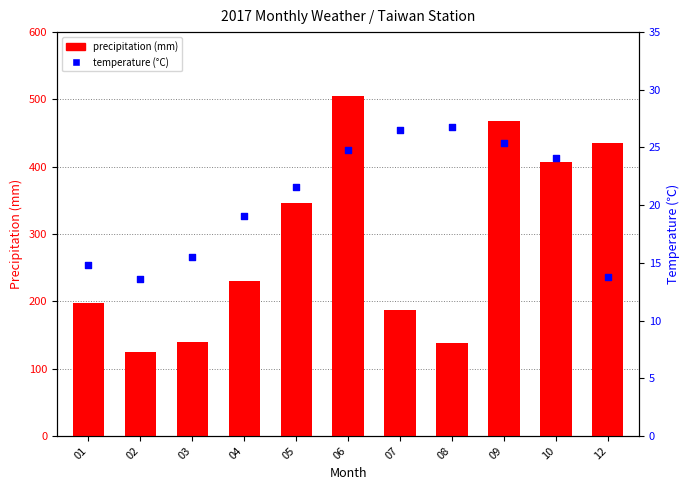

Which series has the largest total across all categories?

precipitation (mm)